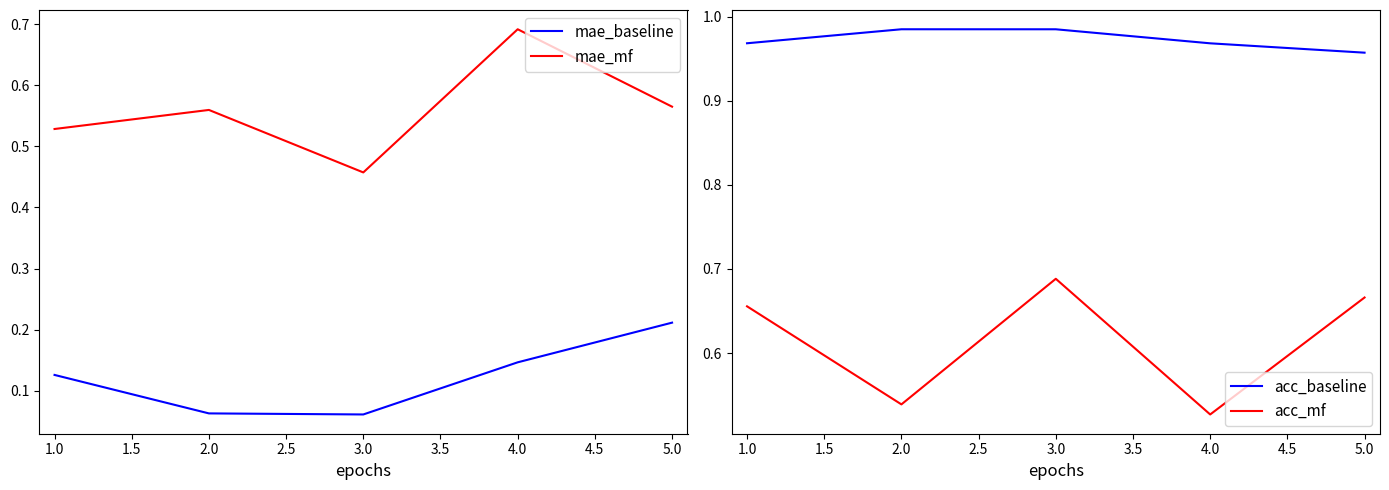

What is the sum of all acc_mf values?

3.1